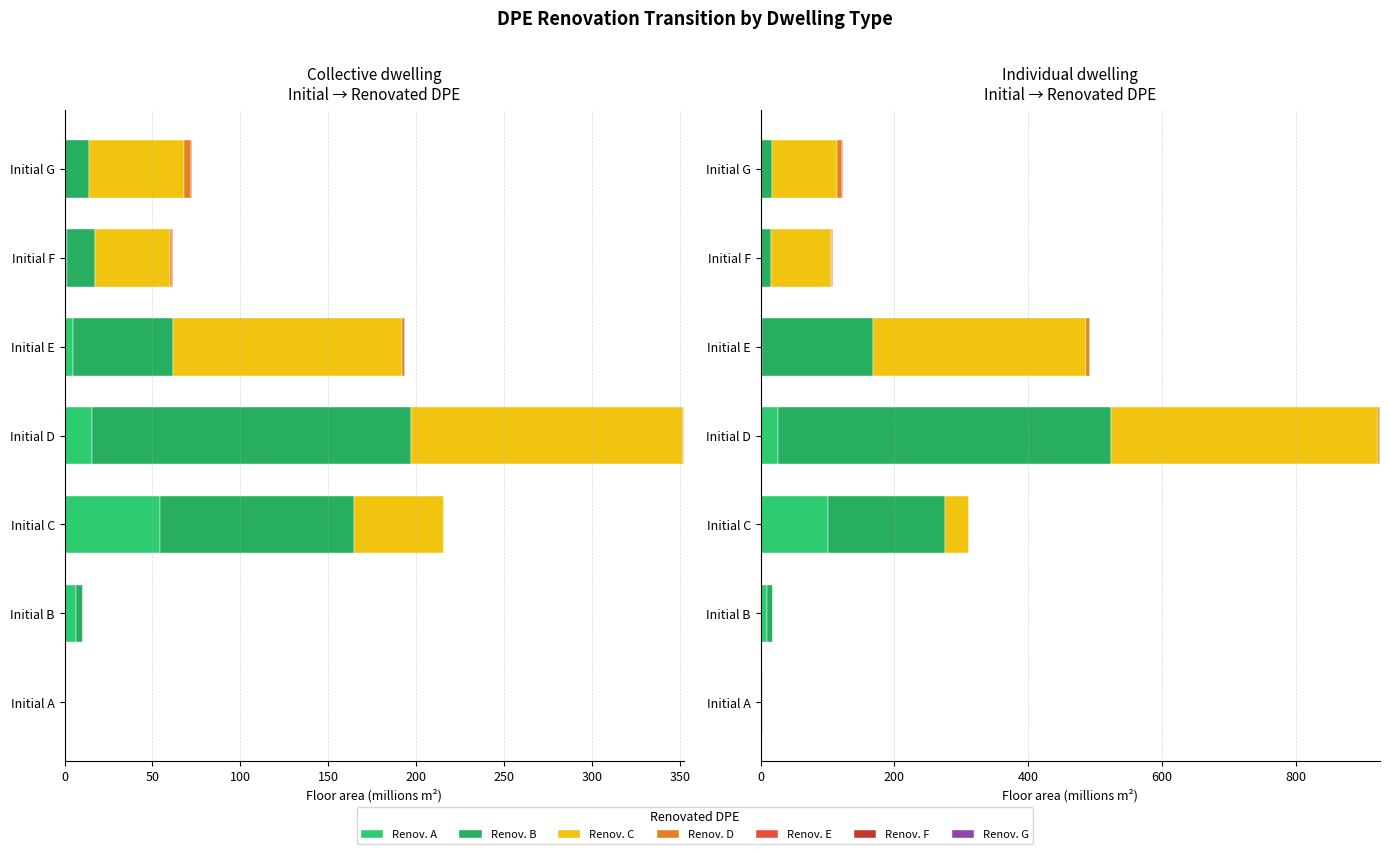

Where does the data first go above 4?

B